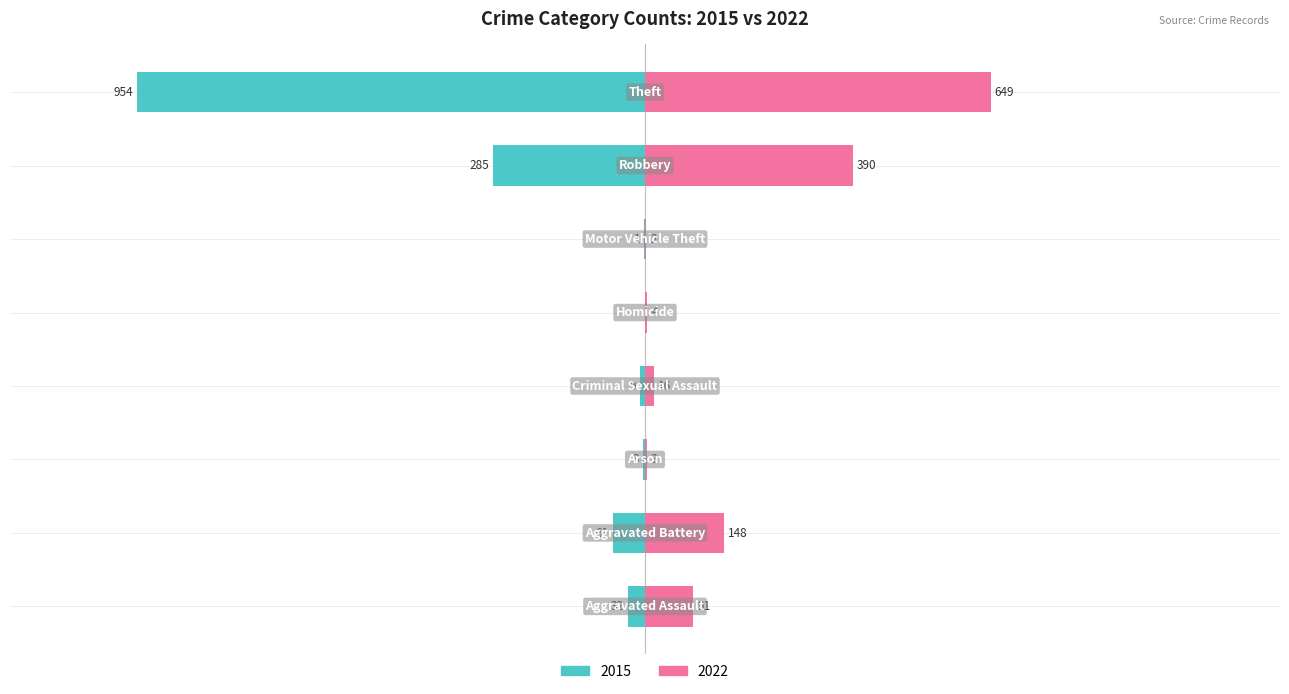

What is the difference between the 2015 values at Aggravated Assault and Criminal Sexual Assault?

23